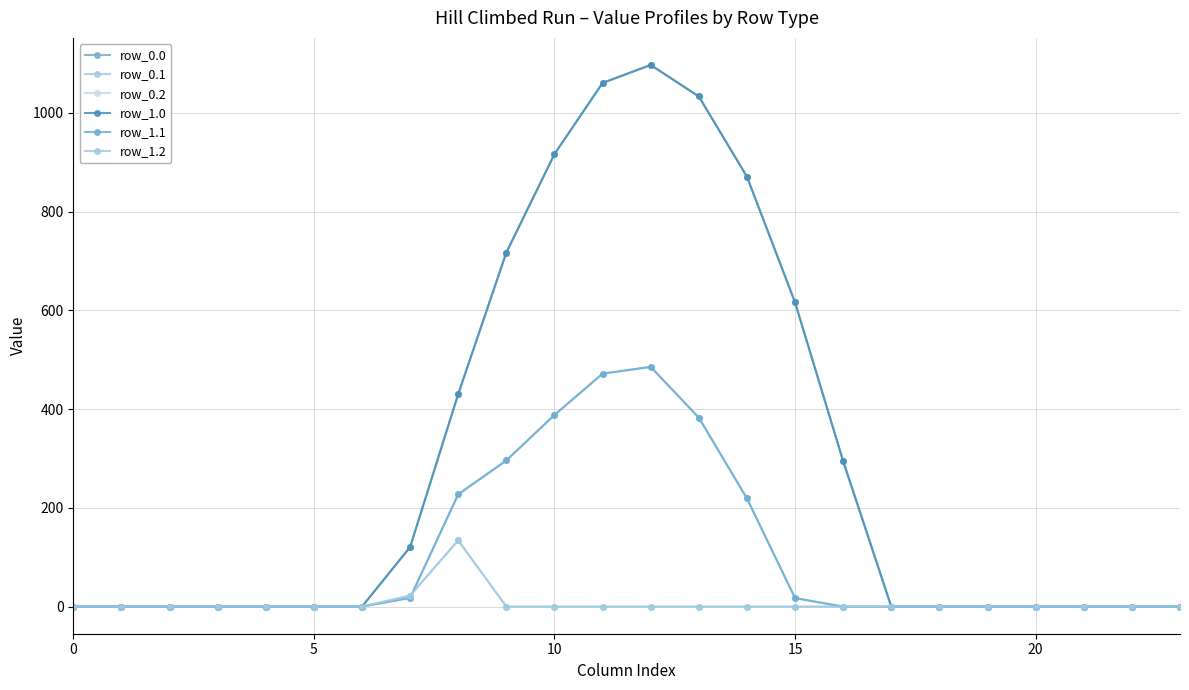

Does the chart have visible grid lines?

Yes